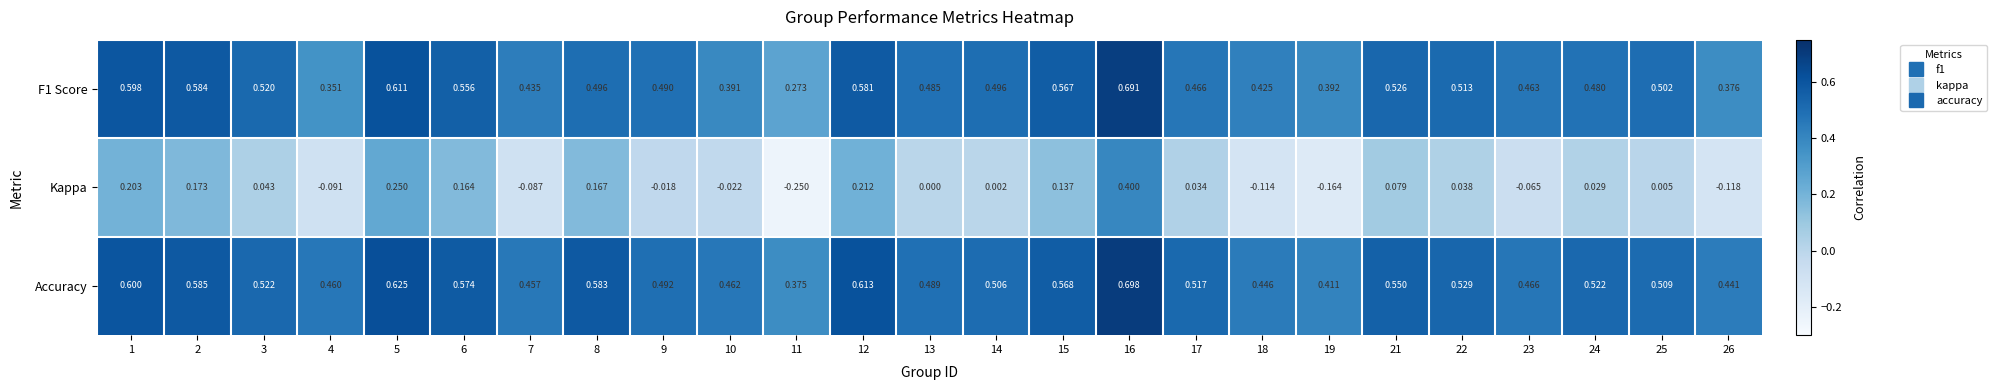

Which series has the largest range (max minus min)?

Kappa